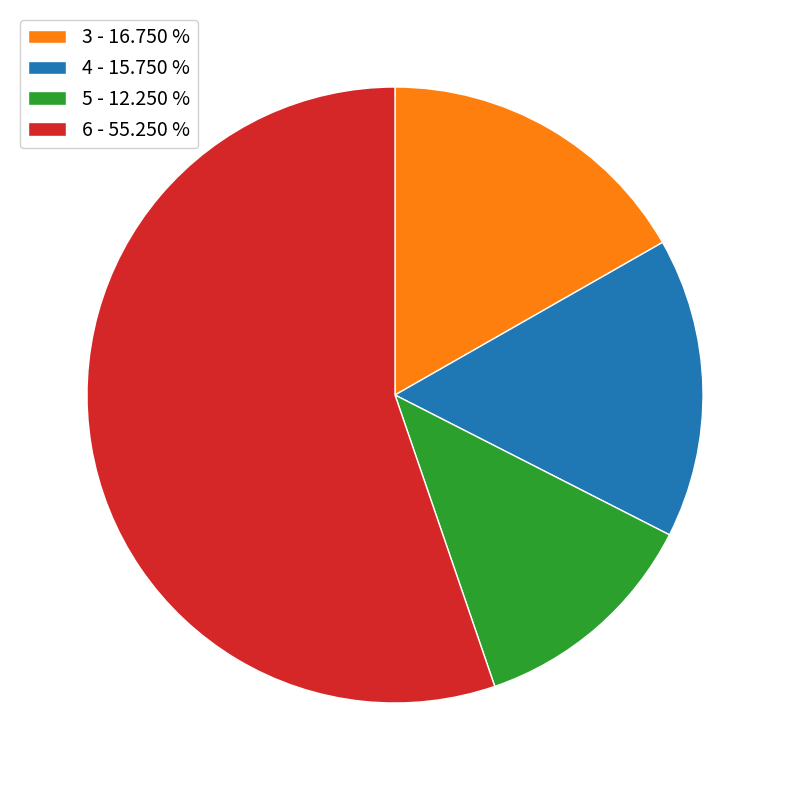

What is the largest slice in the pie chart?

6